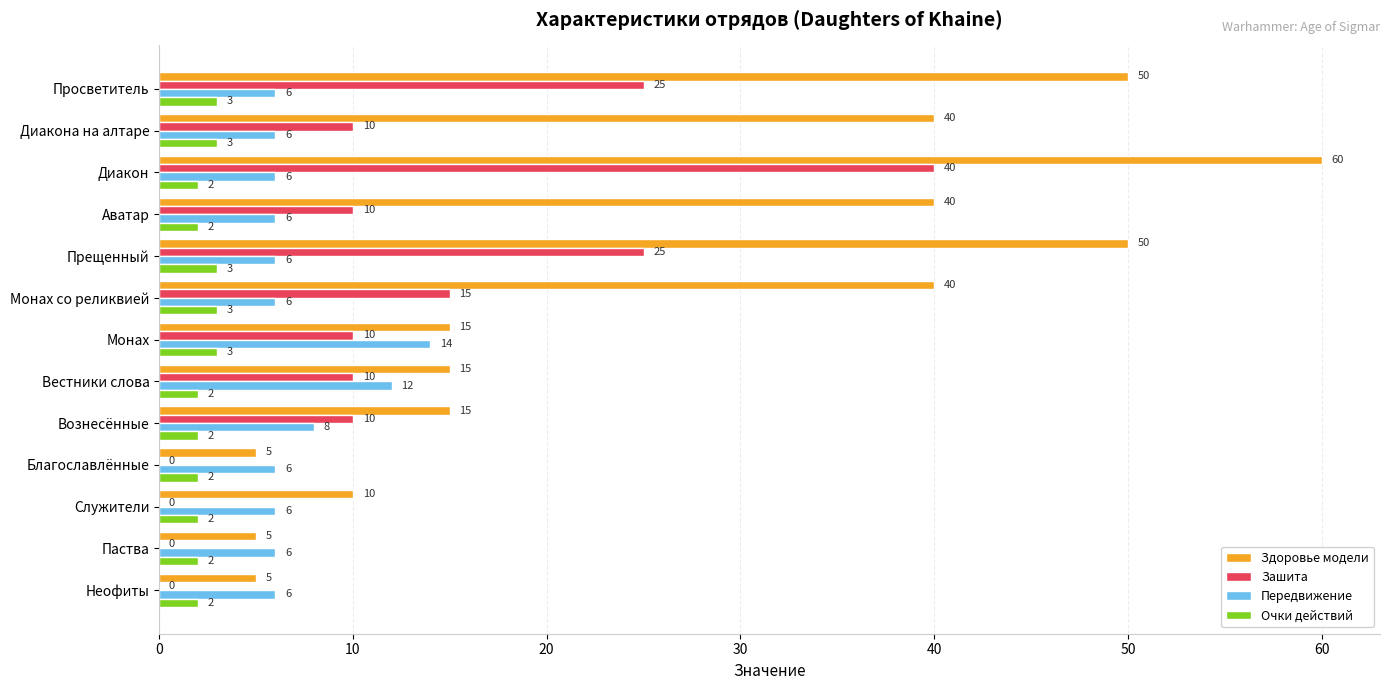

Which series has the largest total across all categories?

Здоровье модели